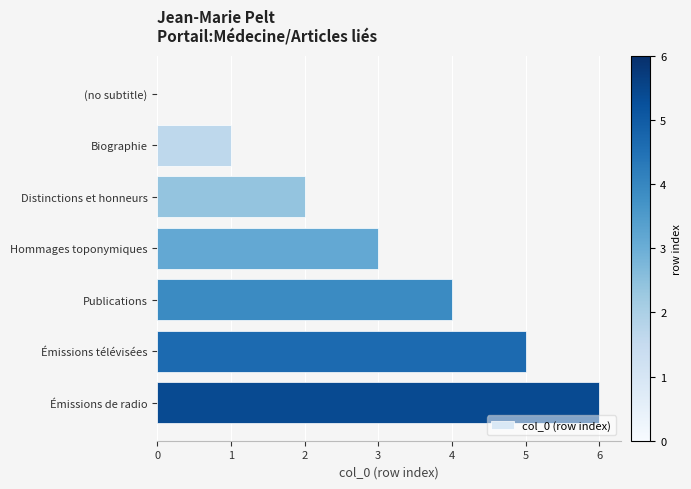

What is the change in value from Distinctions et honneurs to Hommages toponymiques?

+1